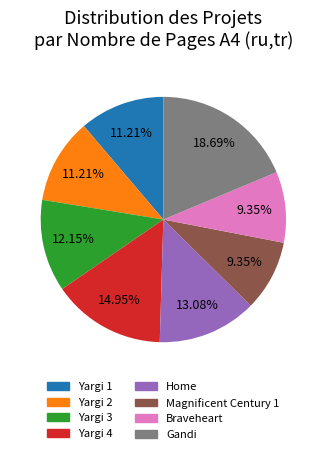

Approximately how many times larger is the value at Braveheart compared to Gandi?

0.5